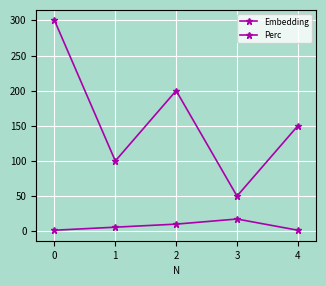

True or false: Perc and Embedding cross at least once.

False